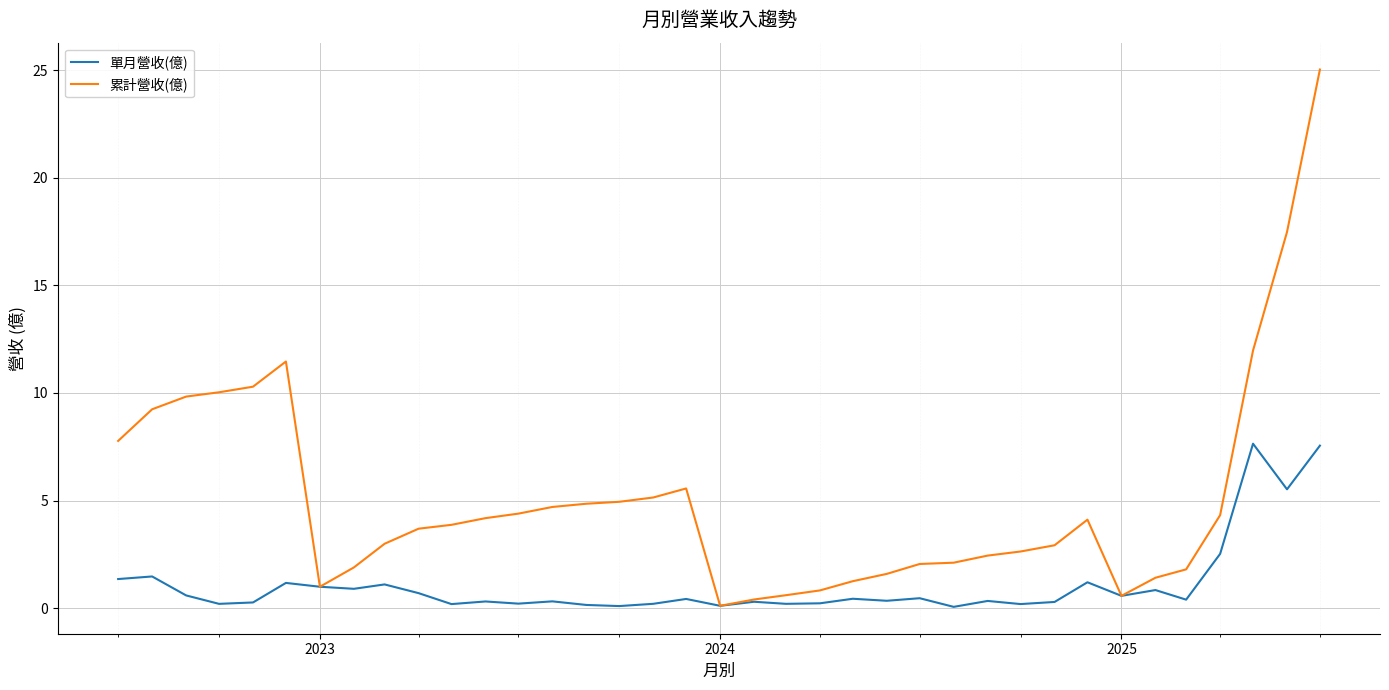

Which series has the largest total across all categories?

累計營收(億)